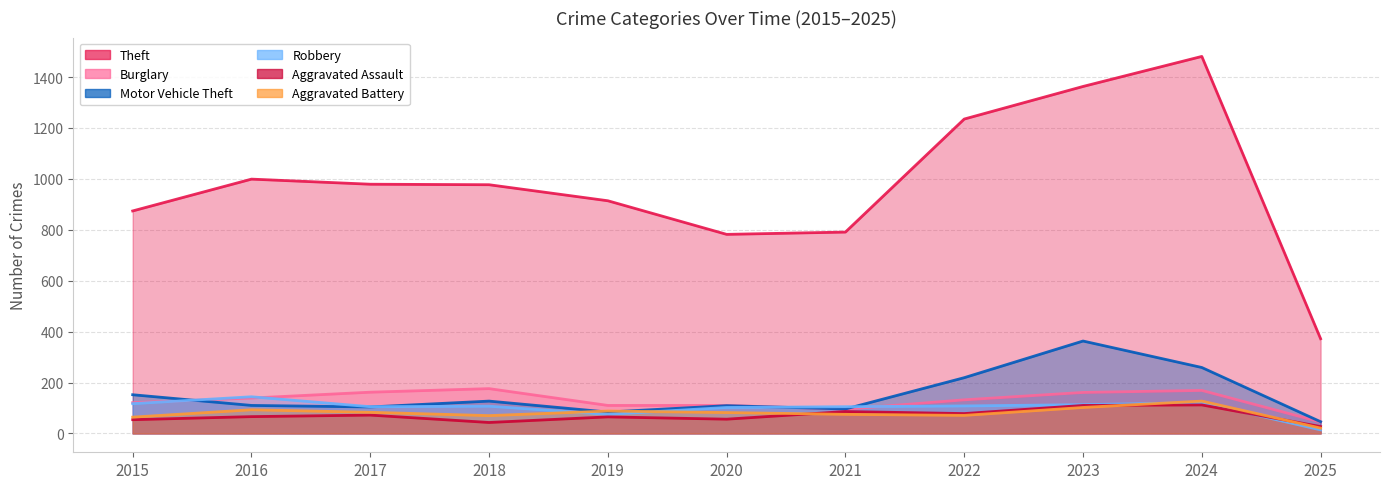

List the labels in order of Motor Vehicle Theft value, largest first.

2023, 2024, 2022, 2015, 2018, 2016, 2020, 2017, 2021, 2019, 2025